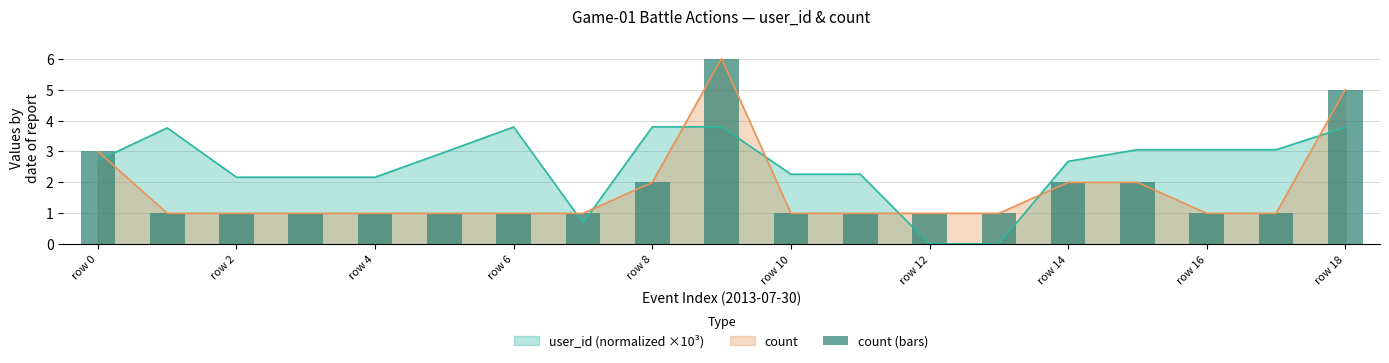

Does the chart contain any negative values?

No